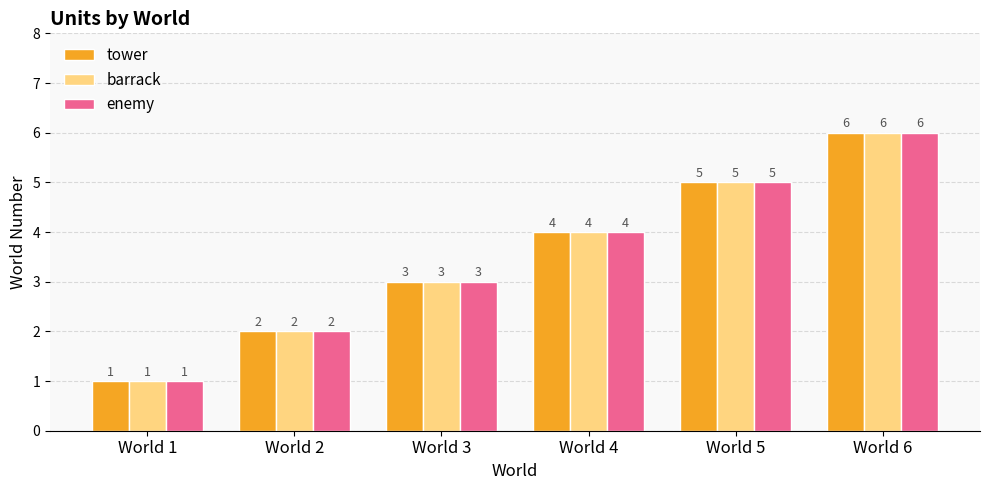

What is the highest value of the tower series?

6